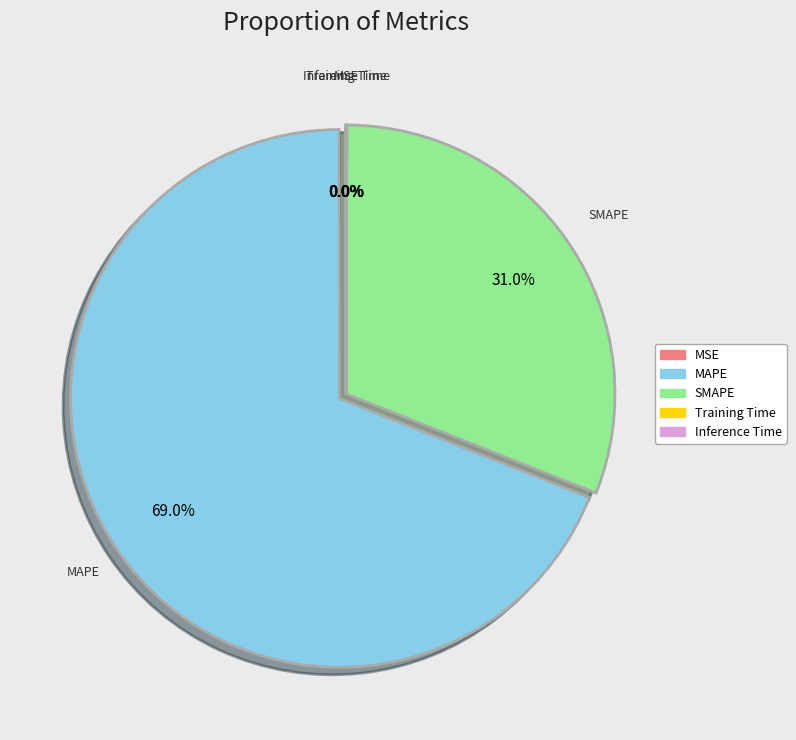

How much of the chart is everything except SMAPE?

69.0%